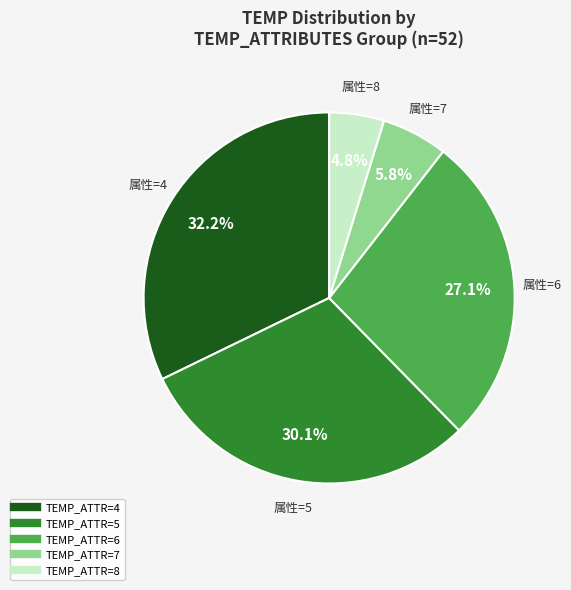

Does any single category account for the majority?

No